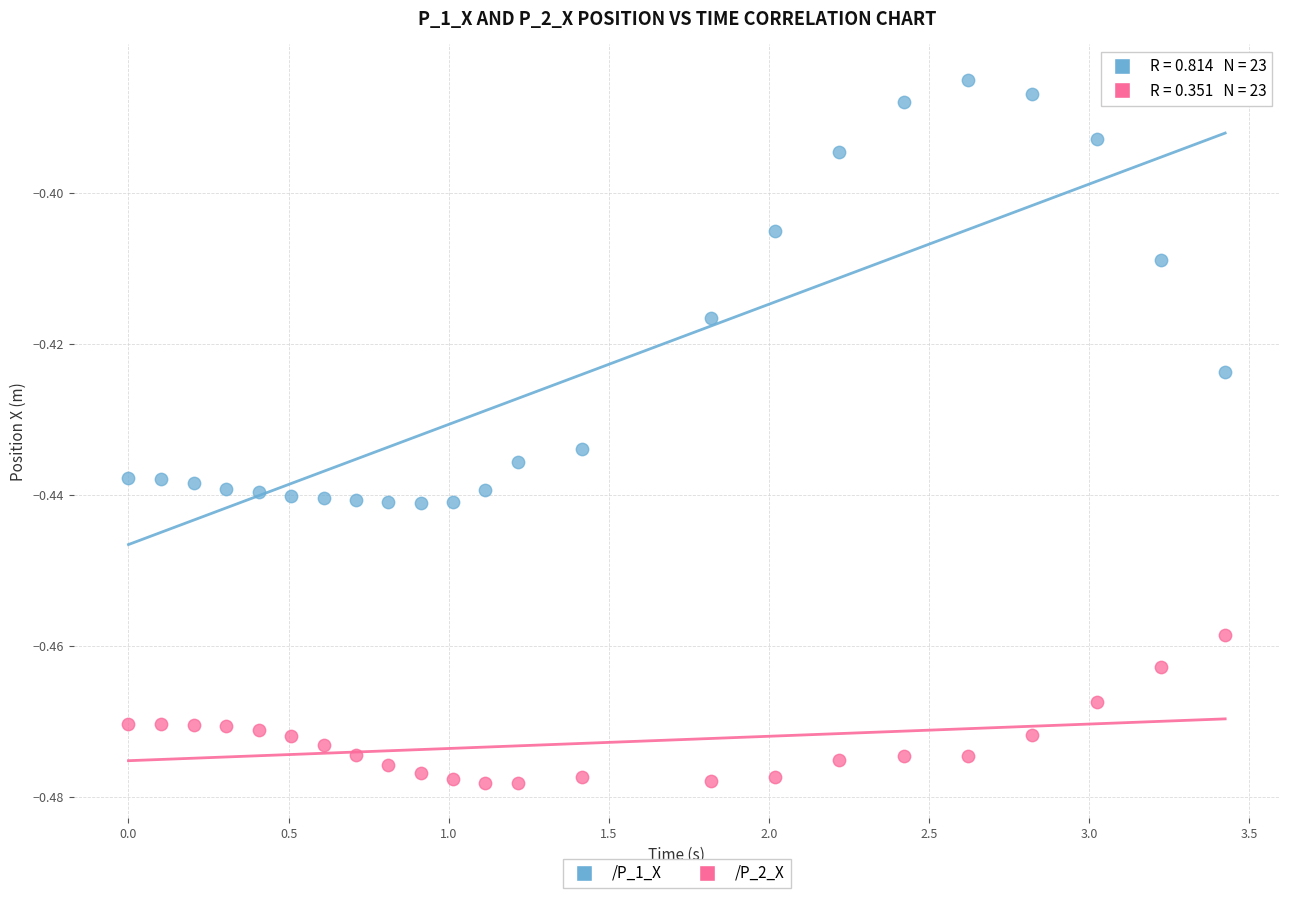

Which series has the widest spread of Y values?

/P_1_X